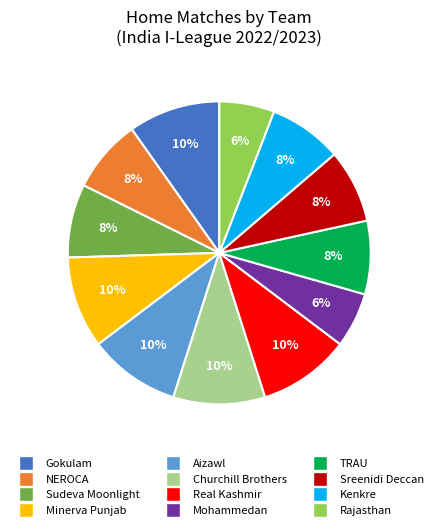

Is it true that Real Kashmir is 10% of the pie?

True